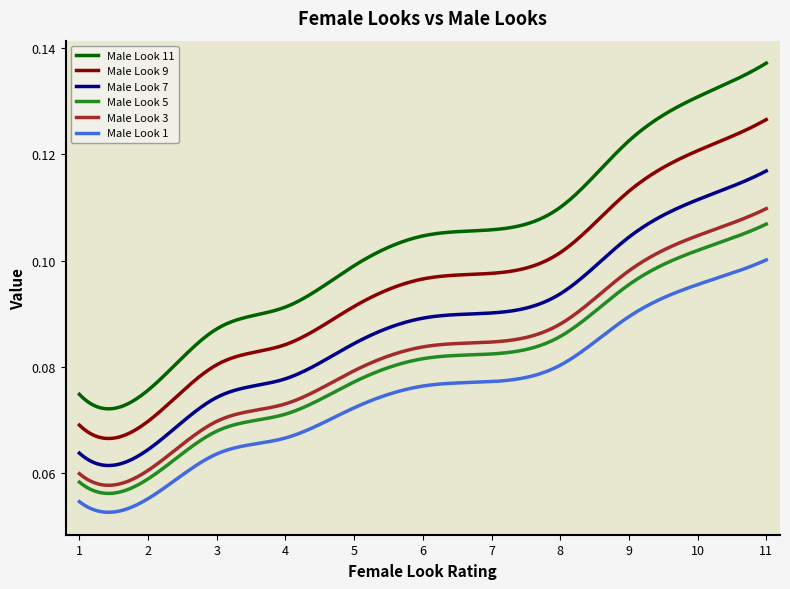

What is the sum of all Male Look 7 values?

26.4